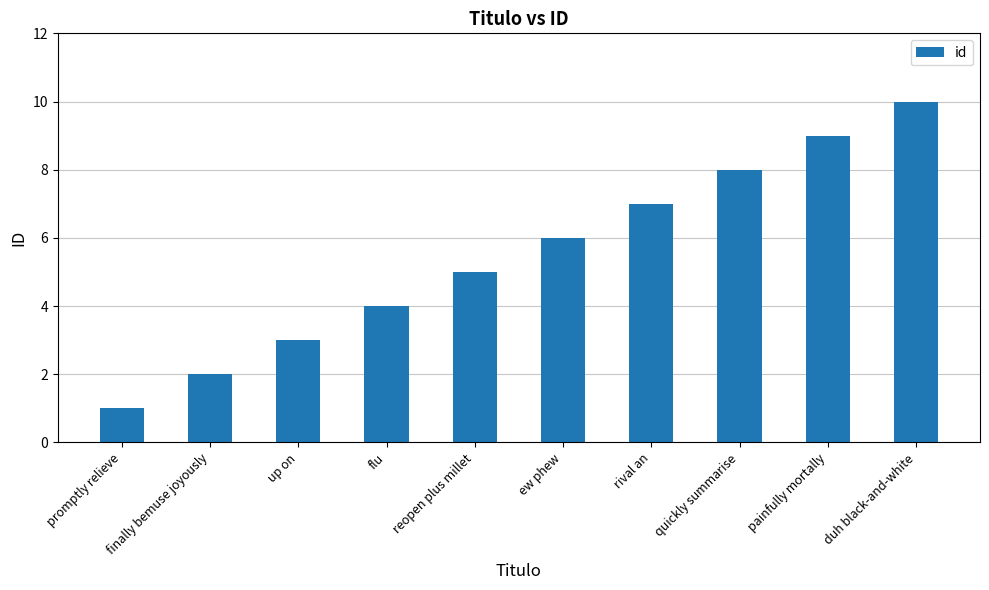

What is the label of the 4th bar from the left?

flu